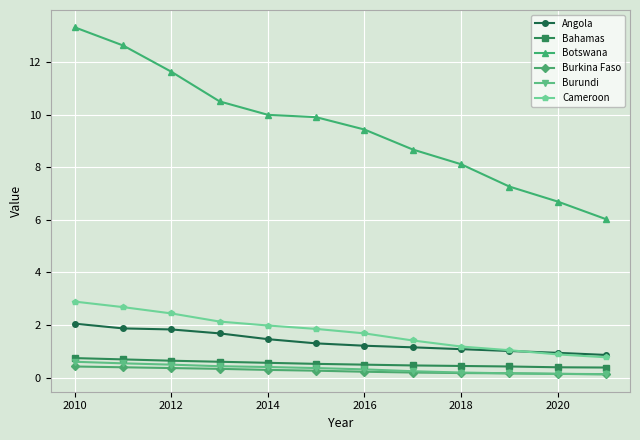

What is the average value of the Botswana series?

9.5